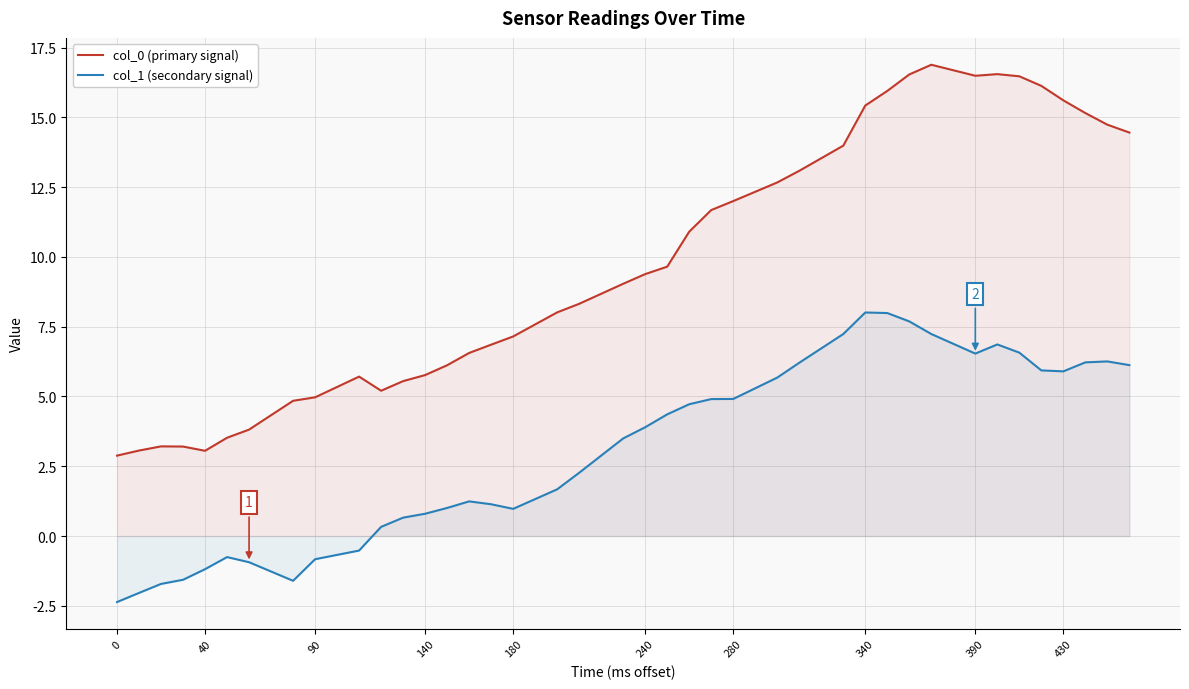

Rank the series by their average value, from highest to lowest.

col_0 (primary signal), col_1 (secondary signal)